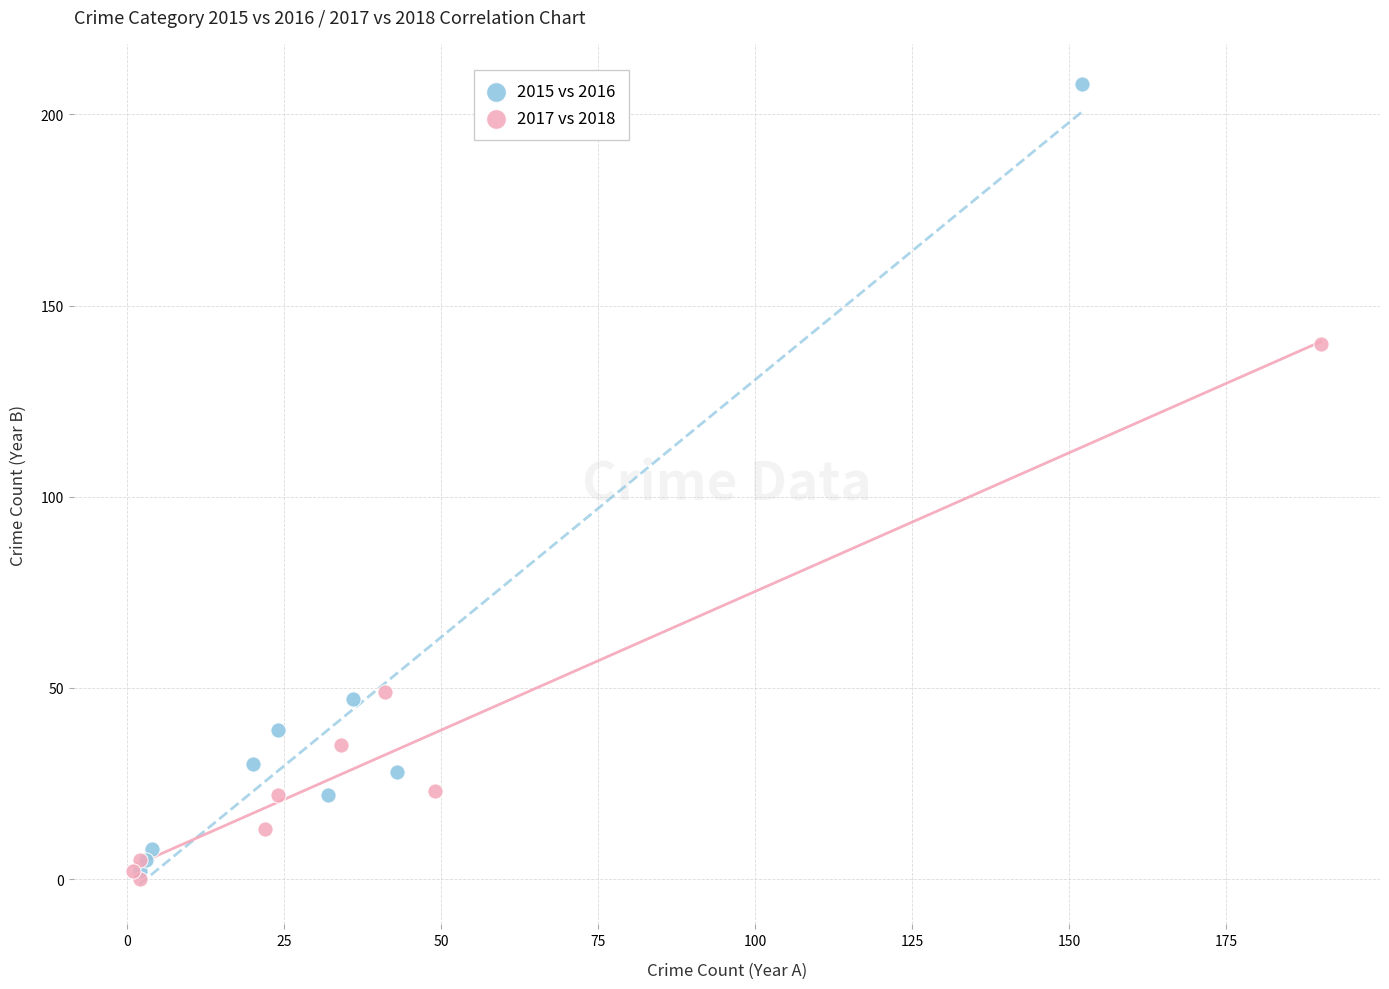

Which series contains the highest Y value?

2015 vs 2016